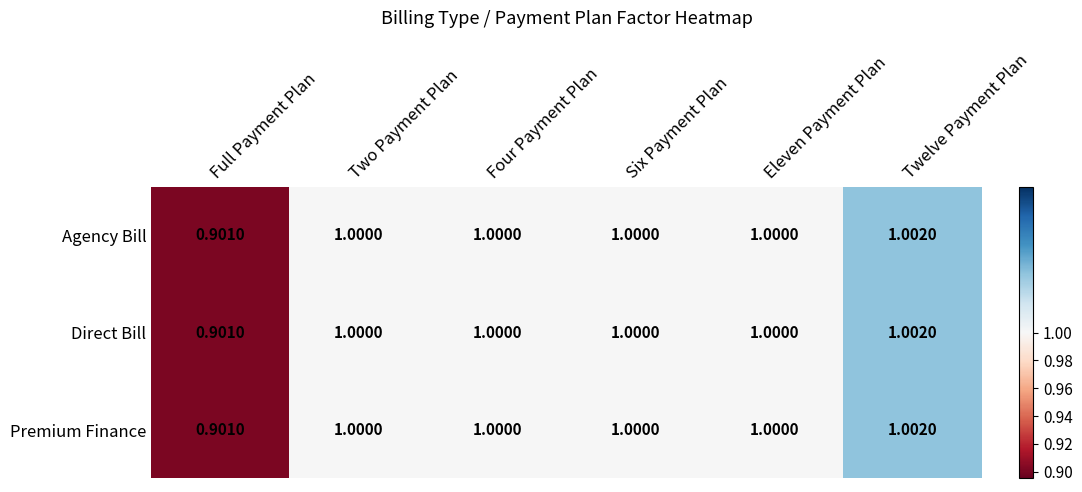

How many data points in Agency Bill are less than 1?

1